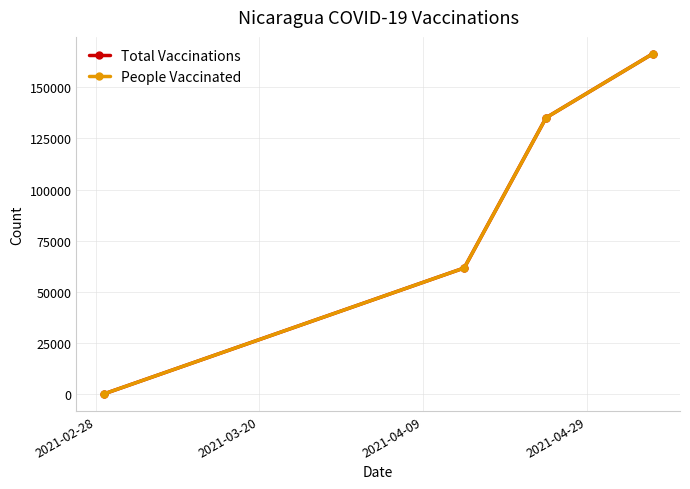

Does the chart have visible grid lines?

Yes